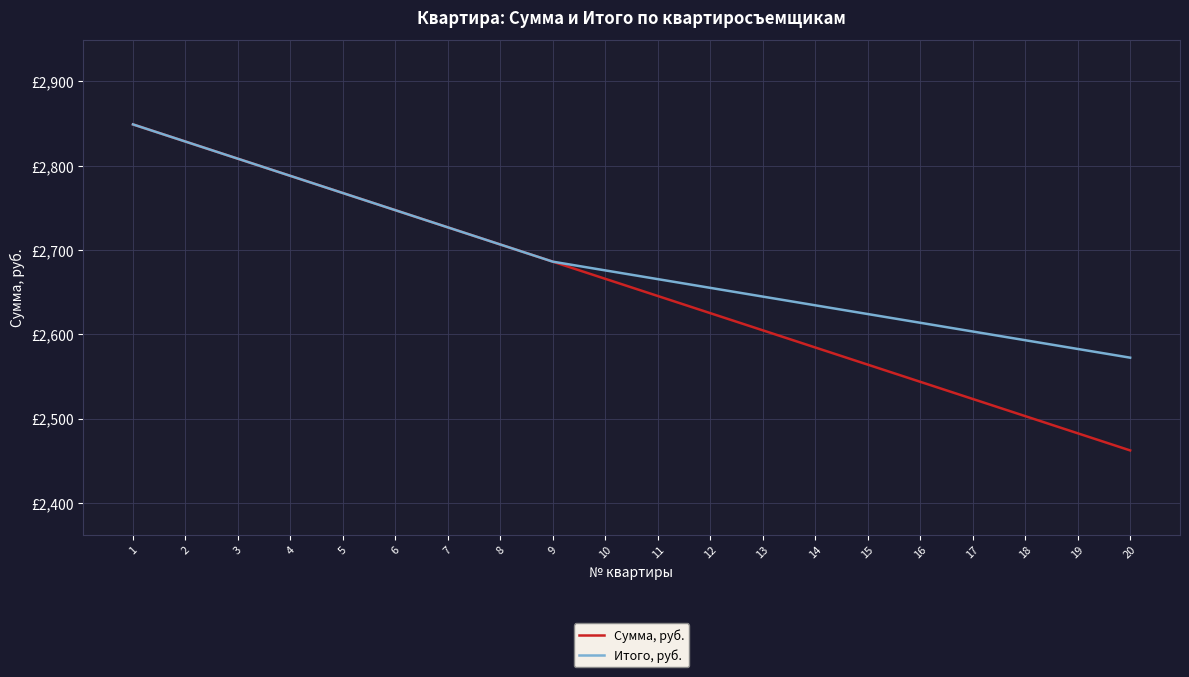

Is the value of Сумма, руб. at 16 greater than the value of Итого, руб. at 17?

No